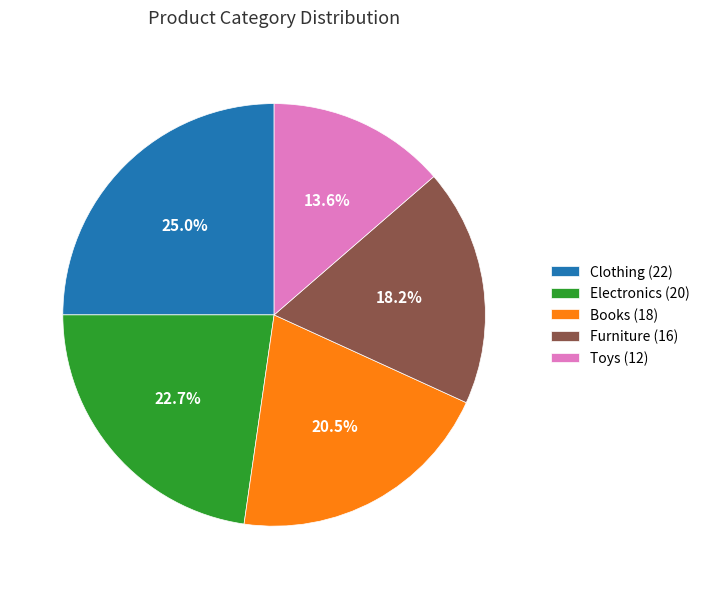

Does Clothing account for over 50% of the chart?

No